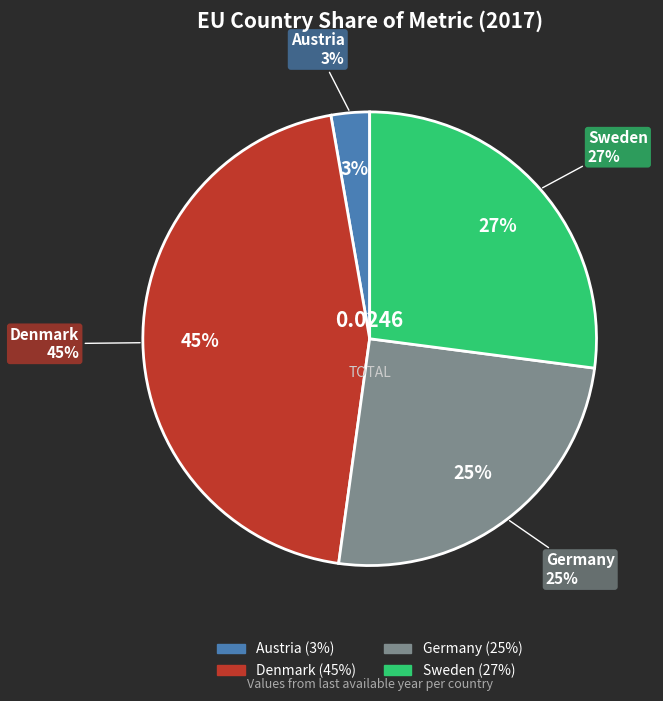

To the nearest percent, what percentage of the pie is Sweden?

27%